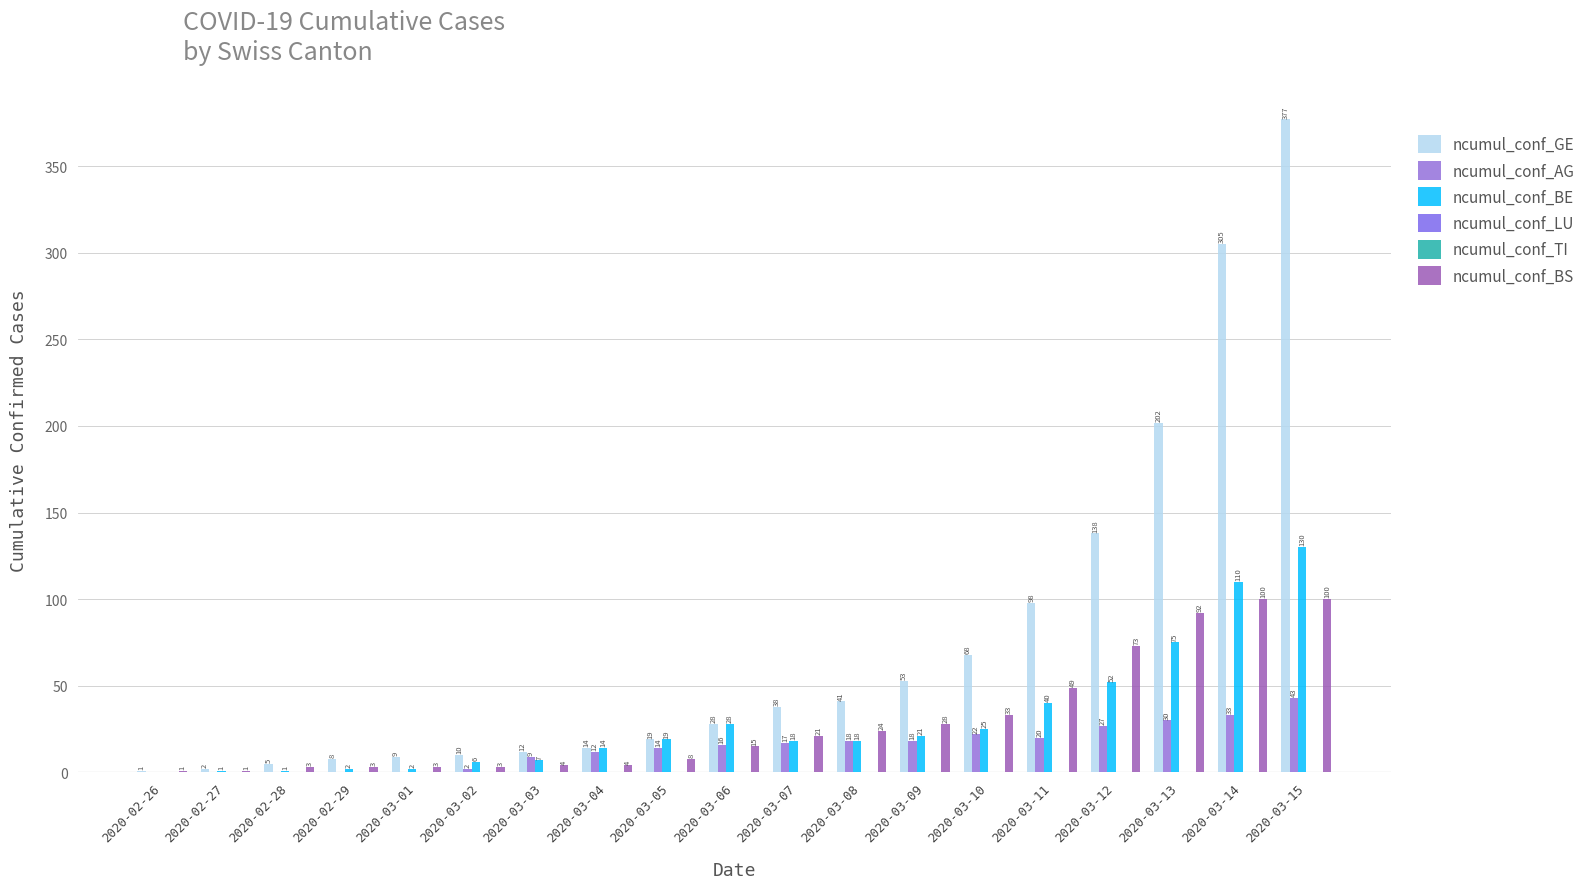

Reading left to right, what are all the values shown in this chart?

ncumul_conf_GE: 2020-02-26=1	2020-02-27=2	2020-02-28=5	2020-02-29=8	2020-03-01=9	2020-03-02=10	2020-03-03=12	2020-03-04=14	2020-03-05=19	2020-03-06=28	2020-03-07=38	2020-03-08=41	2020-03-09=53	2020-03-10=68	2020-03-11=98	2020-03-12=138	2020-03-13=202	2020-03-14=305	2020-03-15=377
ncumul_conf_AG: 2020-02-26=0	2020-02-27=0	2020-02-28=0	2020-02-29=0	2020-03-01=0	2020-03-02=2	2020-03-03=9	2020-03-04=12	2020-03-05=14	2020-03-06=16	2020-03-07=17	2020-03-08=18	2020-03-09=18	2020-03-10=22	2020-03-11=20	2020-03-12=27	2020-03-13=30	2020-03-14=33	2020-03-15=43
ncumul_conf_BE: 2020-02-26=0	2020-02-27=1	2020-02-28=1	2020-02-29=2	2020-03-01=2	2020-03-02=6	2020-03-03=7	2020-03-04=14	2020-03-05=19	2020-03-06=28	2020-03-07=18	2020-03-08=18	2020-03-09=21	2020-03-10=25	2020-03-11=40	2020-03-12=52	2020-03-13=75	2020-03-14=110	2020-03-15=130
ncumul_conf_LU: 2020-02-26=0	2020-02-27=0	2020-02-28=0	2020-02-29=0	2020-03-01=0	2020-03-02=0	2020-03-03=0	2020-03-04=0	2020-03-05=0	2020-03-06=0	2020-03-07=0	2020-03-08=0	2020-03-09=0	2020-03-10=0	2020-03-11=0	2020-03-12=0	2020-03-13=0	2020-03-14=0	2020-03-15=0
ncumul_conf_TI: 2020-02-26=0	2020-02-27=0	2020-02-28=0	2020-02-29=0	2020-03-01=0	2020-03-02=0	2020-03-03=0	2020-03-04=0	2020-03-05=0	2020-03-06=0	2020-03-07=0	2020-03-08=0	2020-03-09=0	2020-03-10=0	2020-03-11=0	2020-03-12=0	2020-03-13=0	2020-03-14=0	2020-03-15=0
ncumul_conf_BS: 2020-02-26=1	2020-02-27=1	2020-02-28=3	2020-02-29=3	2020-03-01=3	2020-03-02=3	2020-03-03=4	2020-03-04=4	2020-03-05=8	2020-03-06=15	2020-03-07=21	2020-03-08=24	2020-03-09=28	2020-03-10=33	2020-03-11=49	2020-03-12=73	2020-03-13=92	2020-03-14=100	2020-03-15=100